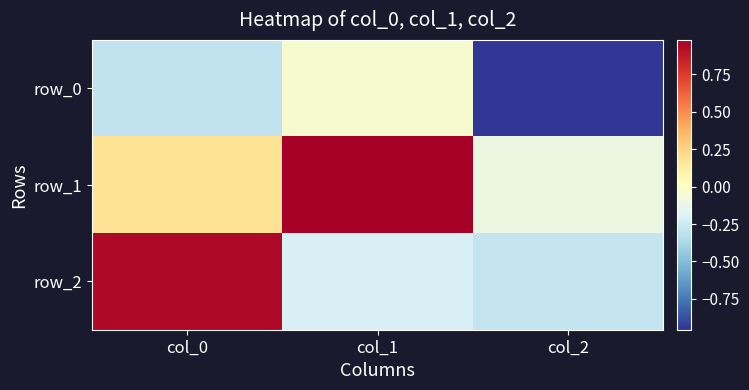

What is the maximum value for row_1?

1.0